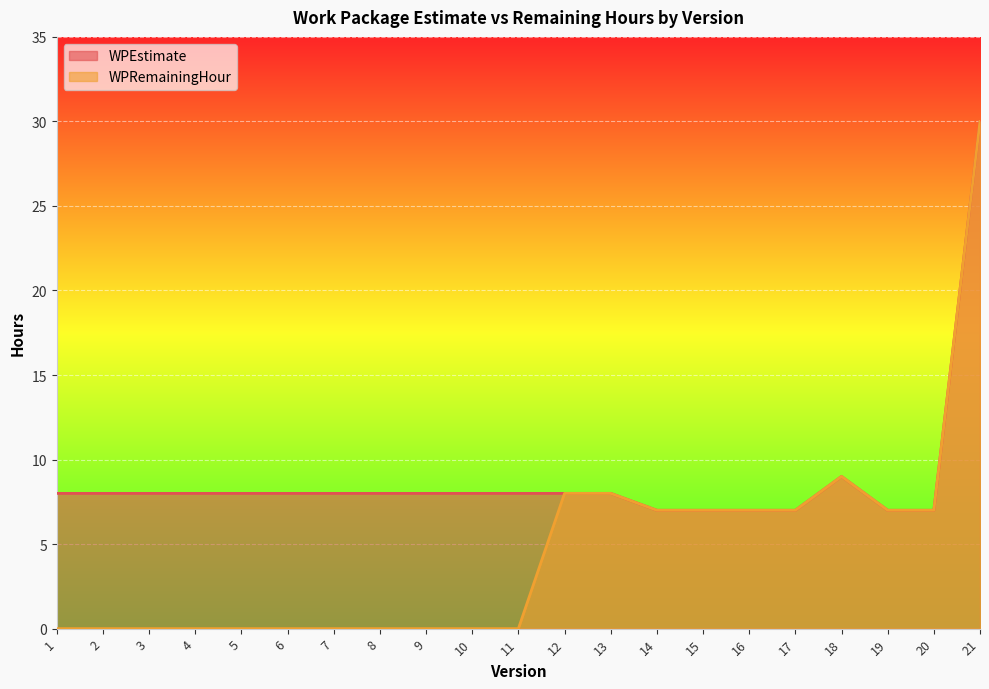

The WPRemainingHour series shows 3 at 13. True or false?

False